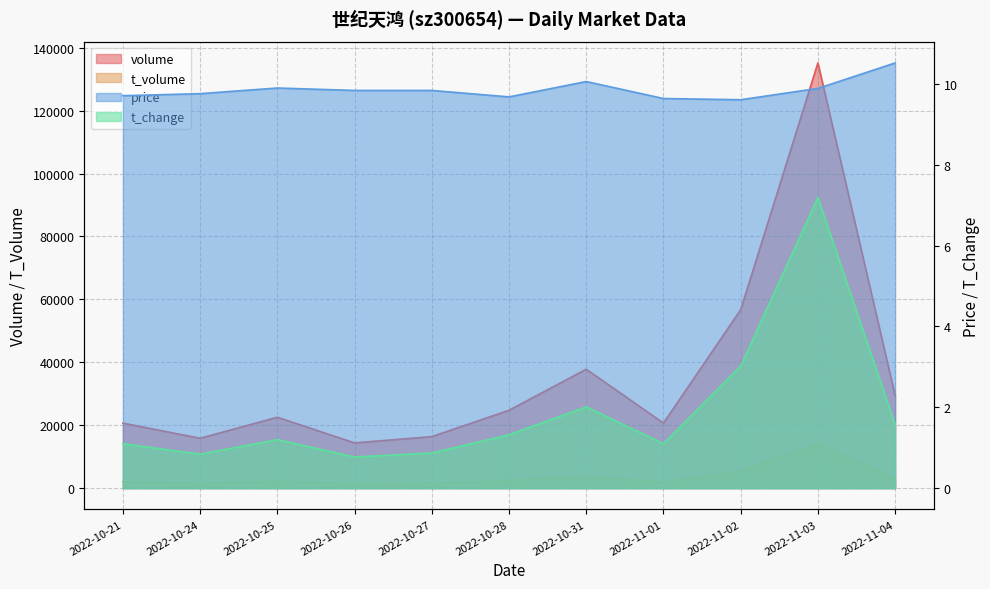

True or false: price and t_change intersect in this chart.

False